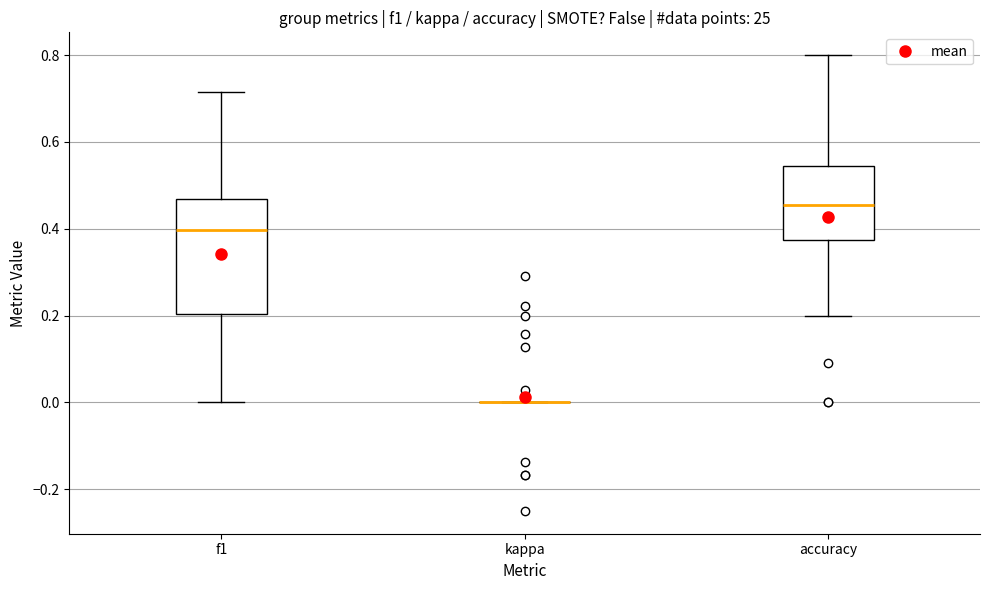

Which box is the tallest, from its lower edge to its upper edge?

f1